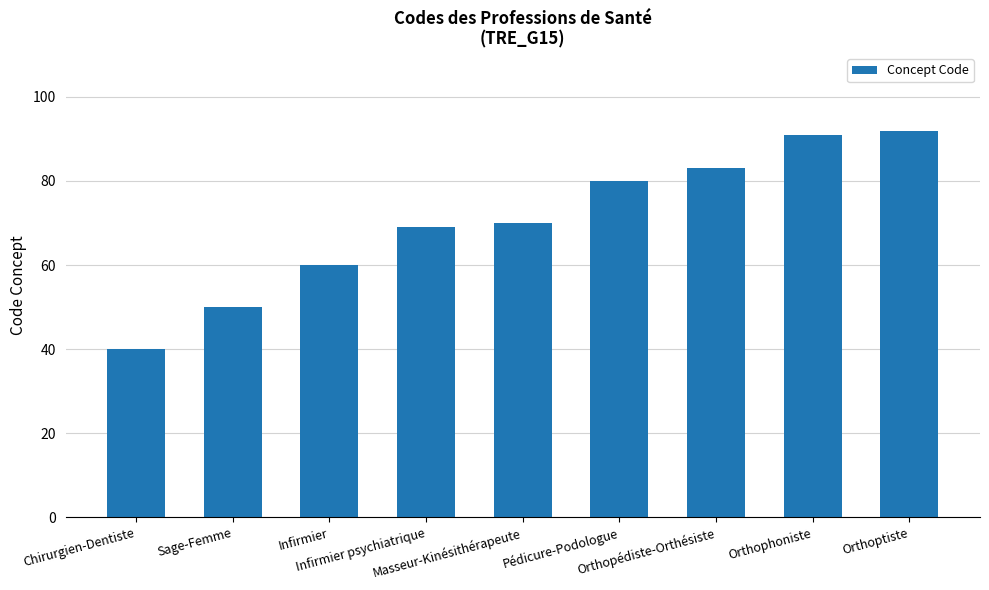

What is the value of the 3rd bar from the left?

60